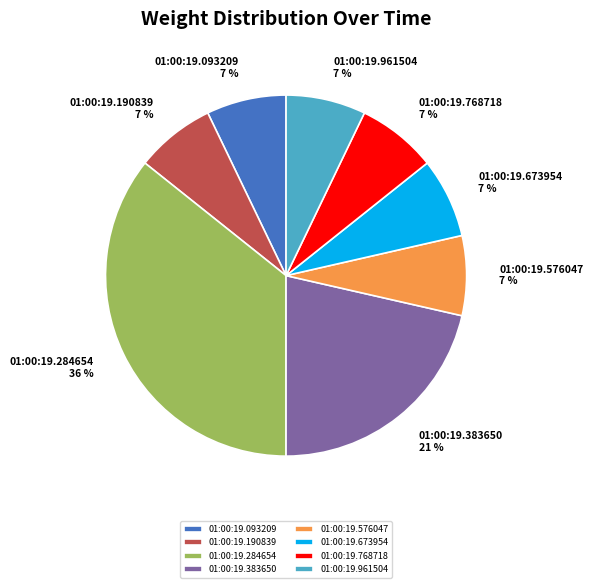

What is the largest slice in the pie chart?

01:00:19.284654